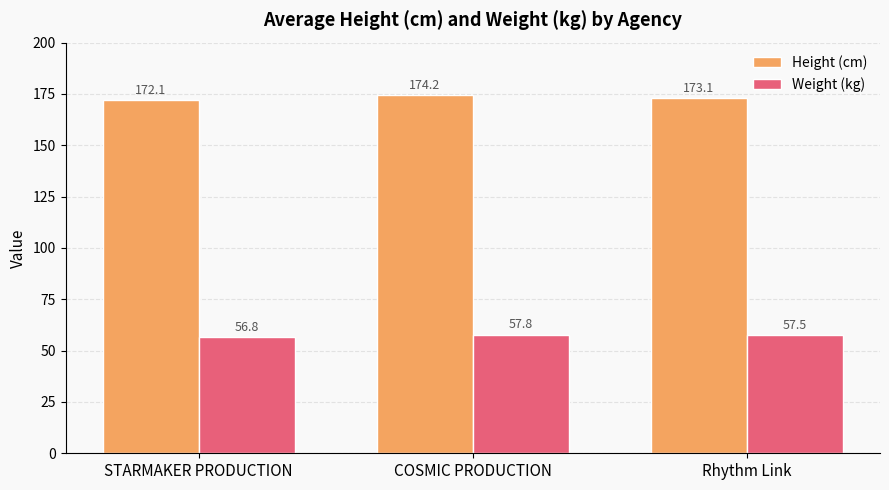

Which series has the widest spread of values?

Height (cm)